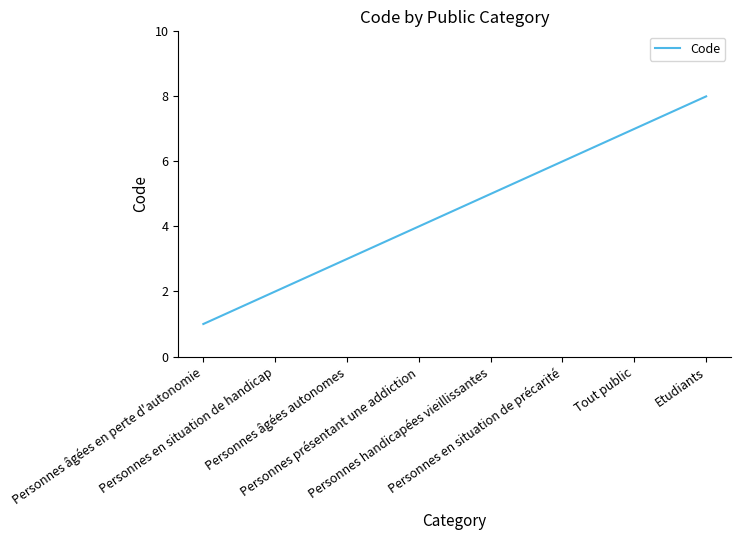

Reading left to right, what are all the values shown in this chart?

Personnes âgées en perte d'autonomie=1	Personnes en situation de handicap=2	Personnes âgées autonomes=3	Personnes présentant une addiction=4	Personnes handicapées vieillissantes=5	Personnes en situation de précarité=6	Tout public=7	Etudiants=8